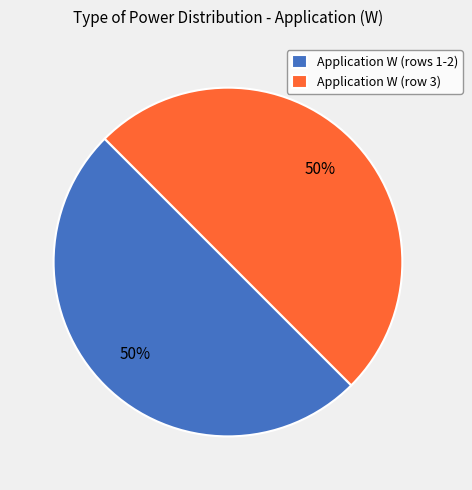

To the nearest percent, what percentage of the pie is Application W (row 3)?

50%